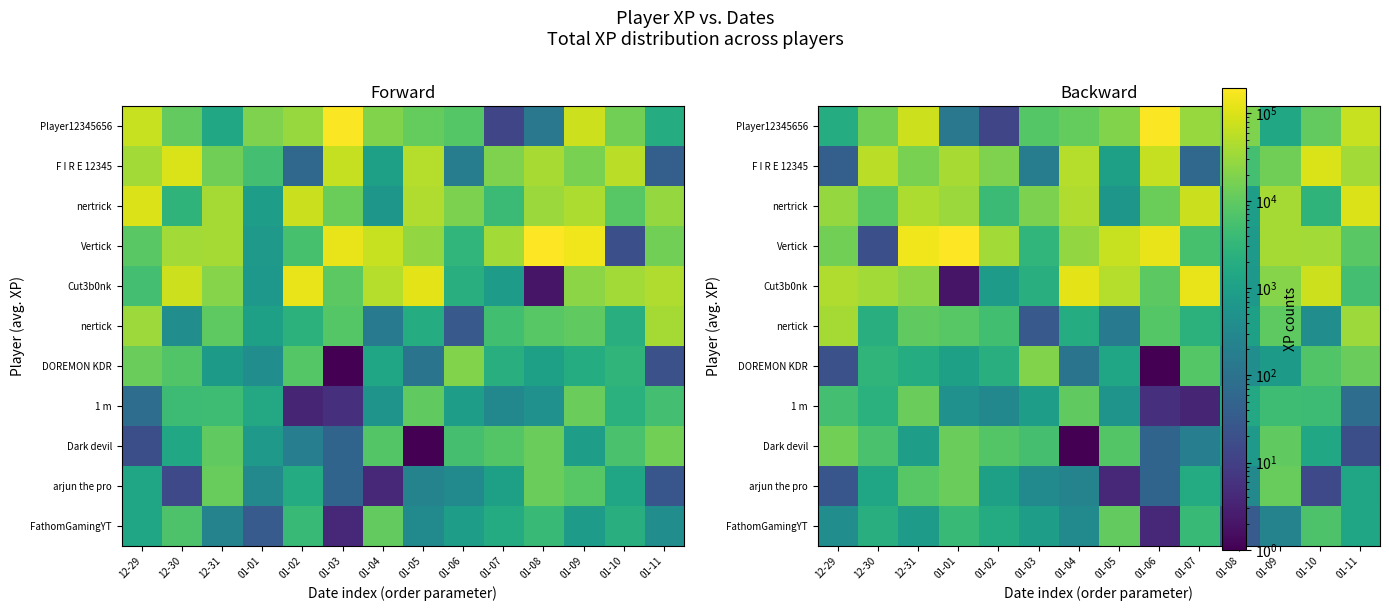

Between 01-04 and 12-31, which is larger?

12-31